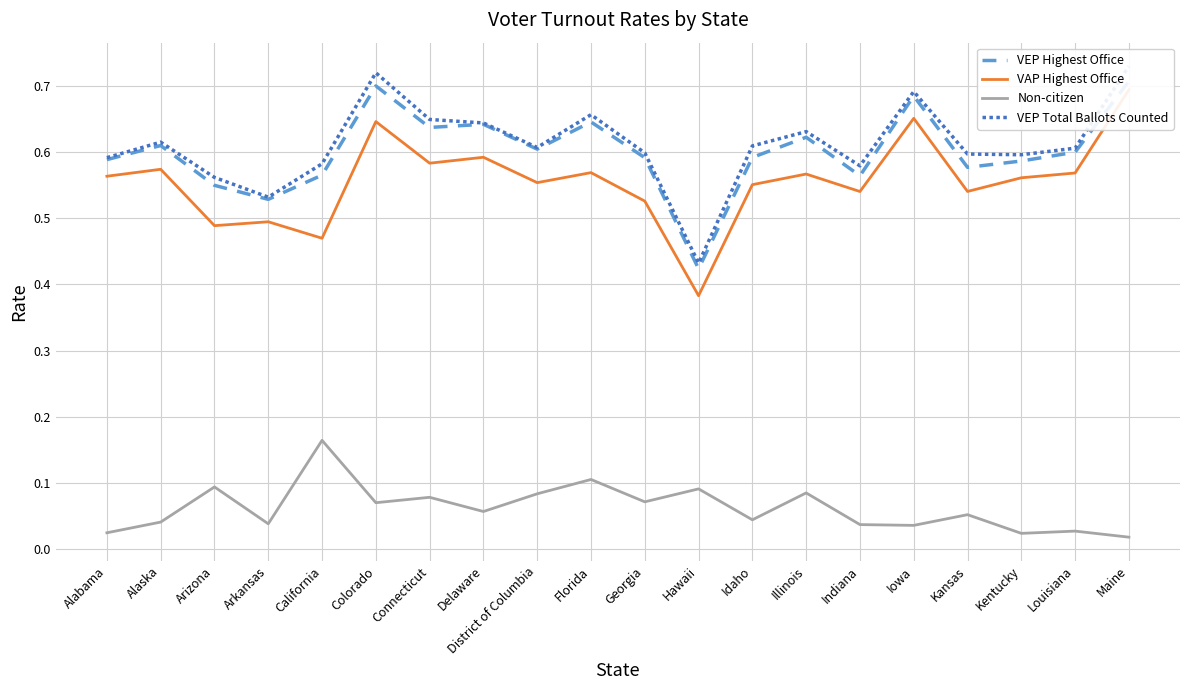

True or false: Non-citizen has more than 1 interior local peaks.

True